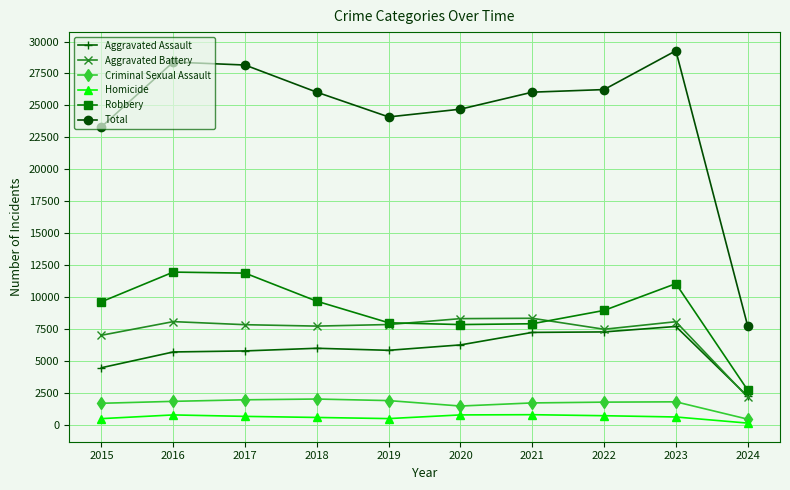

What is the total value across all series at 2016?

56784